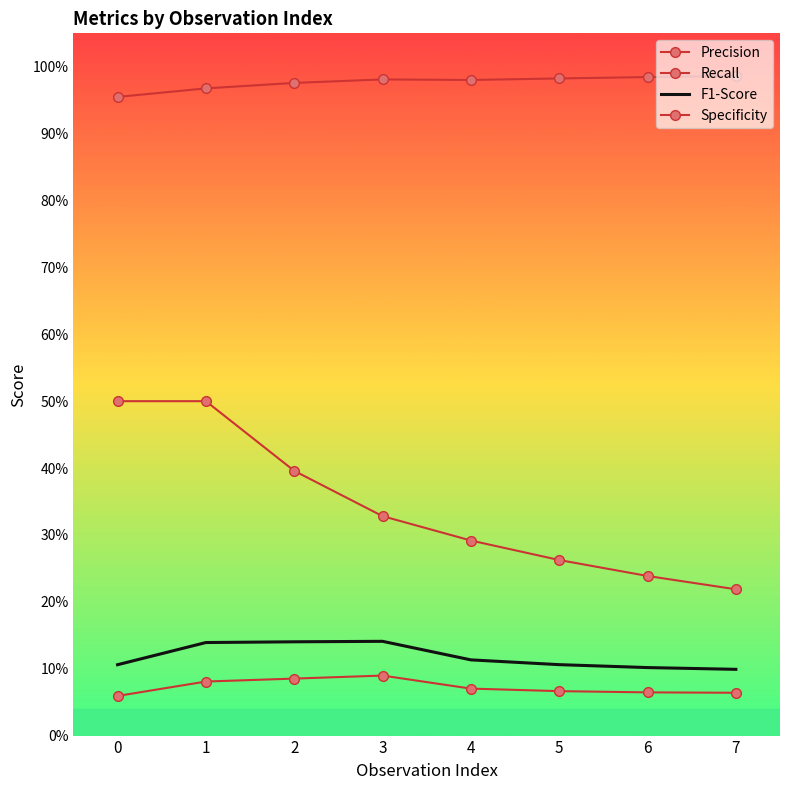

Reading right to left, extract all data points from this chart.

Precision: 0.1	0.1	0.1	0.1	0.1	0.1	0.1	0.1
Recall: 0.2	0.2	0.3	0.3	0.3	0.4	0.5	0.5
F1-Score: 0.1	0.1	0.1	0.1	0.1	0.1	0.1	0.1
Specificity: 1.0	1.0	1.0	1.0	1.0	1.0	1.0	1.0